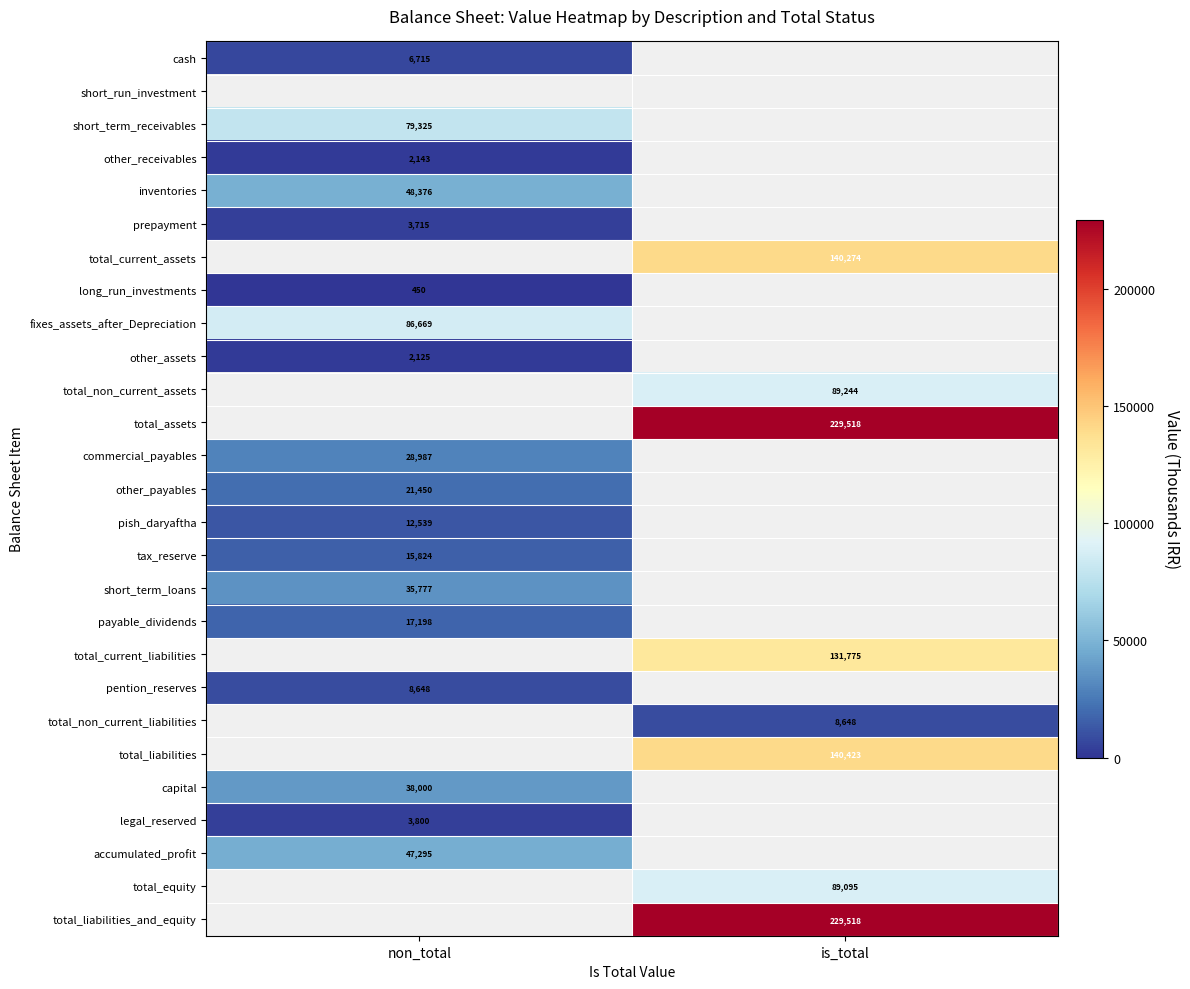

Is the value of long_run_investments at non_total greater than the value of total_liabilities_and_equity at is_total?

No